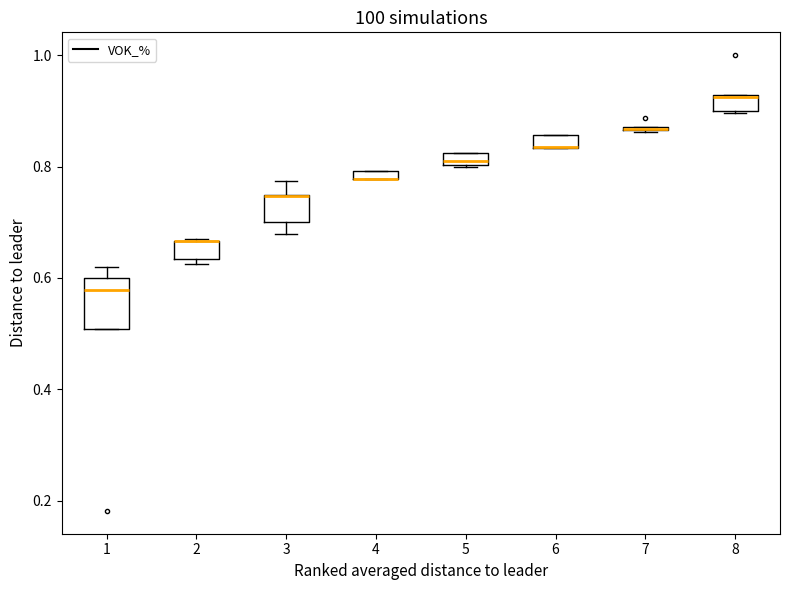

Which box is the tallest, from its lower edge to its upper edge?

1